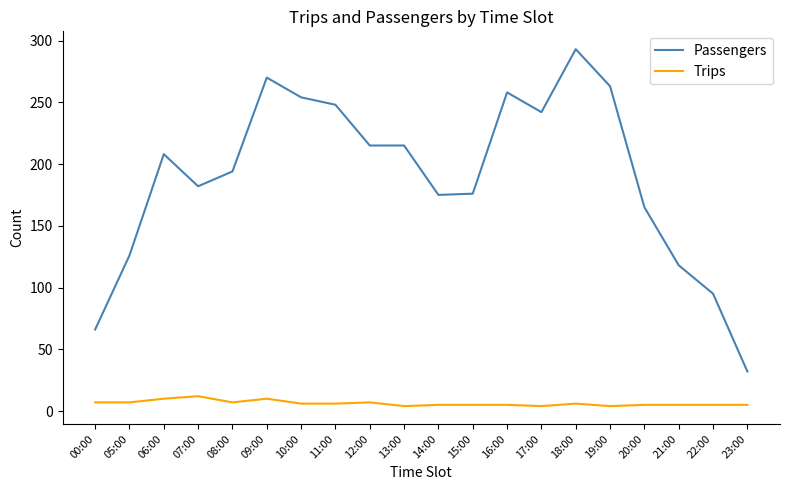

What is the total value across all series at 05:00?

133